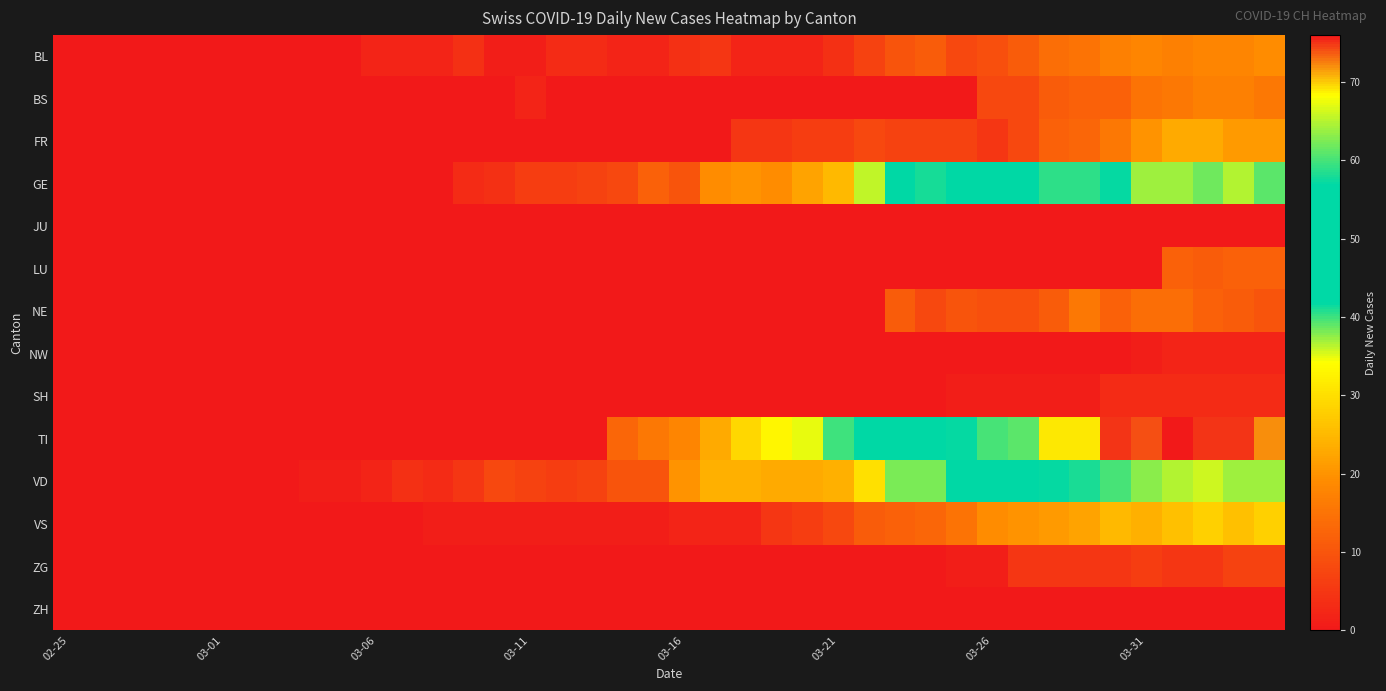

Reading left to right, list all the values displayed in this chart.

BL: 0	0	0	0	0	0	0	0	0	0	2	2	2	4	1	1	3	3	2	2	4	5	2	2	2	4	7	10	11	8	9	11	14	15	17	18	17	18	18	19
BS: 0	0	0	0	0	0	0	0	0	0	0	0	0	0	0	2	0	0	0	0	0	0	0	0	0	0	0	0	0	0	8	8	11	12	12	15	16	17	17	16
FR: 0	0	0	0	0	0	0	0	0	0	0	0	0	0	0	0	0	0	0	0	0	0	5	5	6	6	8	7	7	7	5	8	12	13	16	20	23	23	21	21
GE: 0	0	0	0	0	0	0	0	0	0	0	0	0	3	4	6	6	7	8	12	10	19	20	19	22	25	36	43	41	50	52	54	59	59	57	64	64	62	65	61
JU: 0	0	0	0	0	0	0	0	0	0	0	0	0	0	0	0	0	0	0	0	0	0	0	0	0	0	0	0	0	0	0	0	0	0	0	0	0	0	0	0
LU: 0	0	0	0	0	0	0	0	0	0	0	0	0	0	0	0	0	0	0	0	0	0	0	0	0	0	0	0	0	0	0	0	0	0	0	0	12	11	12	12
NE: 0	0	0	0	0	0	0	0	0	0	0	0	0	0	0	0	0	0	0	0	0	0	0	0	0	0	0	11	8	10	9	9	11	16	12	14	14	12	11	10
NW: 0	0	0	0	0	0	0	0	0	0	0	0	0	0	0	0	0	0	0	0	0	0	0	0	0	0	0	0	0	0	0	0	0	0	0	1	2	2	2	2
SH: 0	0	0	0	0	0	0	0	0	0	0	0	0	0	0	0	0	0	0	0	0	0	0	0	0	0	0	0	0	1	1	1	1	1	3	3	3	3	3	3
TI: 0	0	0	0	0	0	0	0	0	0	0	0	0	0	0	0	0	0	13	16	18	23	29	33	35	40	46	45	50	57	60	61	69	69	75	74	76	75	75	72
VD: 0	0	0	0	0	0	0	0	1	1	2	4	3	5	8	7	6	7	10	10	20	24	24	23	23	24	30	38	38	48	52	56	57	58	60	63	65	66	64	64
VS: 0	0	0	0	0	0	0	0	0	0	0	0	1	1	1	1	1	1	1	1	2	2	2	5	6	8	11	12	13	15	19	20	21	22	25	24	26	28	26	28
ZG: 0	0	0	0	0	0	0	0	0	0	0	0	0	0	0	0	0	0	0	0	0	0	0	0	0	0	0	0	0	1	1	5	5	5	5	6	5	5	7	7
ZH: 0	0	0	0	0	0	0	0	0	0	0	0	0	0	0	0	0	0	0	0	0	0	0	0	0	0	0	0	0	0	0	0	0	0	0	0	0	0	0	0